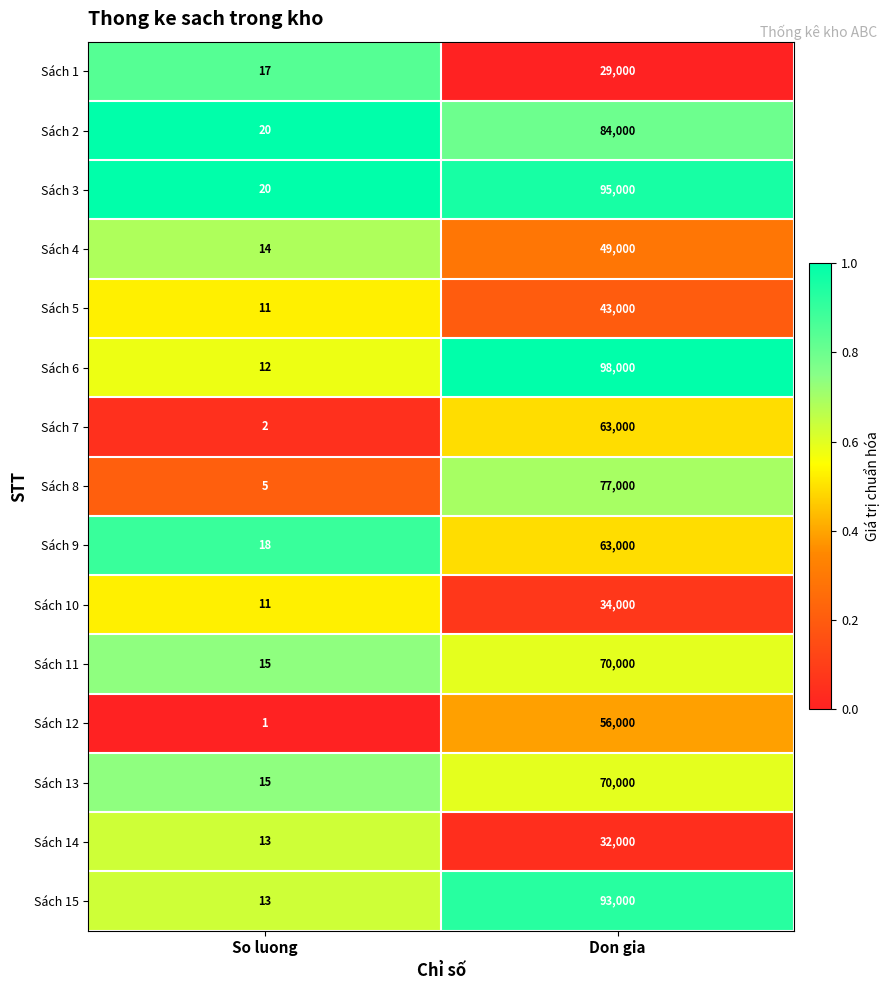

Is it true that Sách 4 equals 14 at So luong?

True